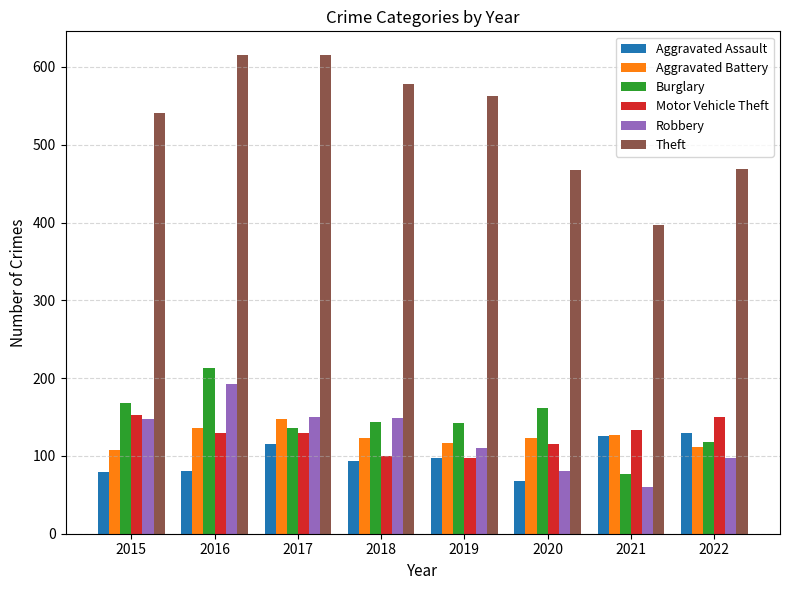

What is the difference between the highest and lowest values at 2017?

500